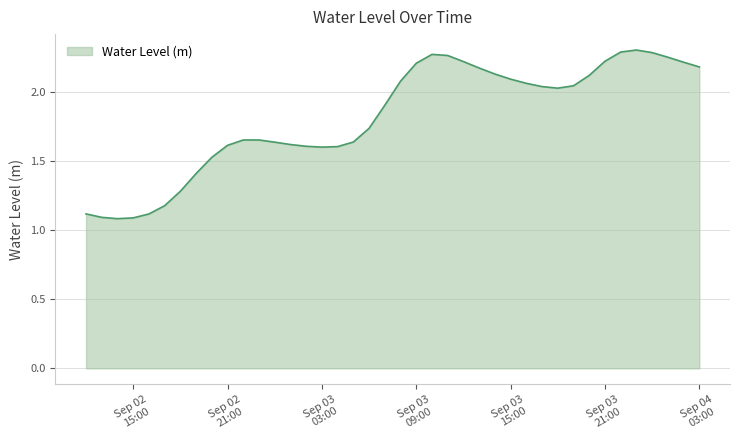

What is the minimum value shown in the chart?

1.1